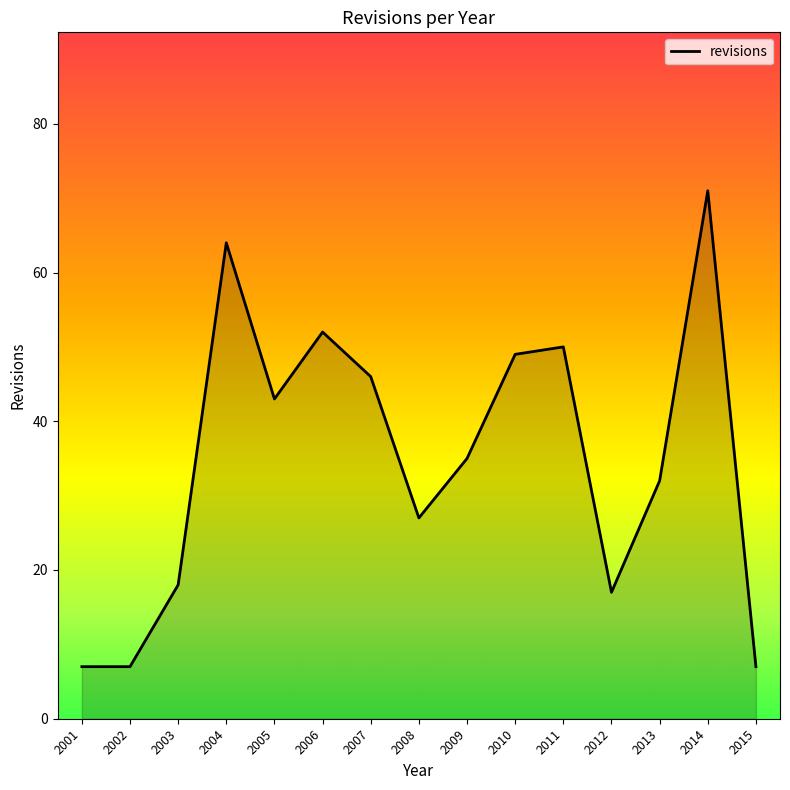

Is it true that the value at 2012 is 17?

True